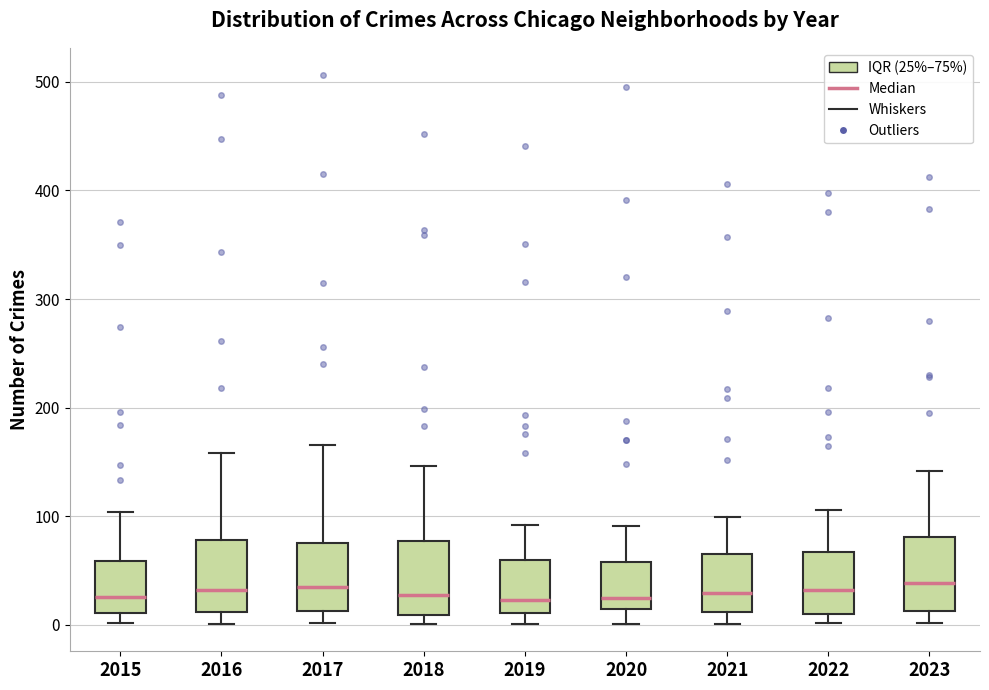

Reading left to right, read every box against the y-axis: the position of its median line, the range the box covers, and the ends of its whiskers. The values are not printed on the chart, so give them approximately, as read against the axis.

2015: median 30, box 10 to 60, whiskers 0 to 100
2016: median 30, box 10 to 80, whiskers 0 to 160
2017: median 40, box 10 to 80, whiskers 0 to 170
2018: median 30, box 10 to 80, whiskers 0 to 150
2019: median 20, box 10 to 60, whiskers 0 to 90
2020: median 30, box 10 to 60, whiskers 0 to 90
2021: median 30, box 10 to 70, whiskers 0 to 100
2022: median 30, box 10 to 70, whiskers 0 to 110
2023: median 40, box 10 to 80, whiskers 0 to 140